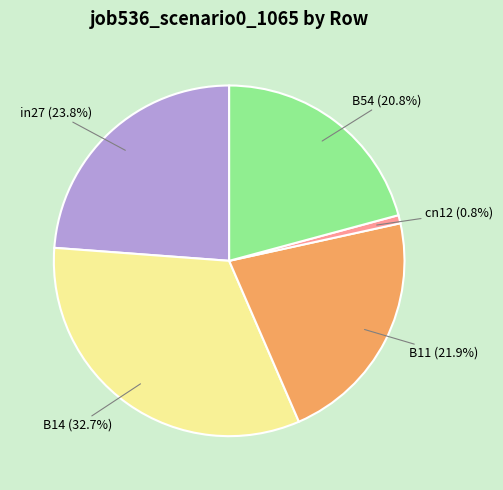

To the nearest percent, what portion does B54 represent?

21%